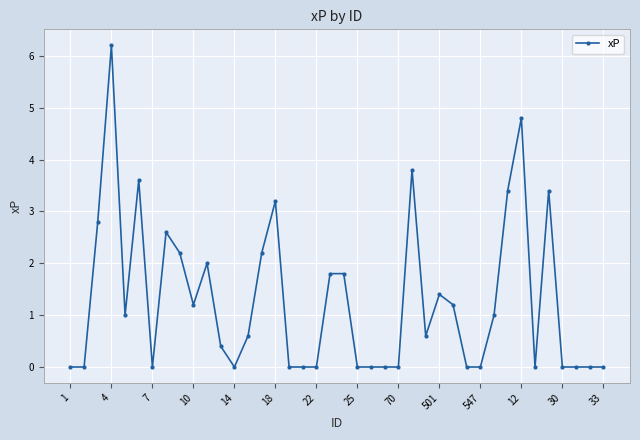

What is the difference between the maximum and second lowest values?

6.2